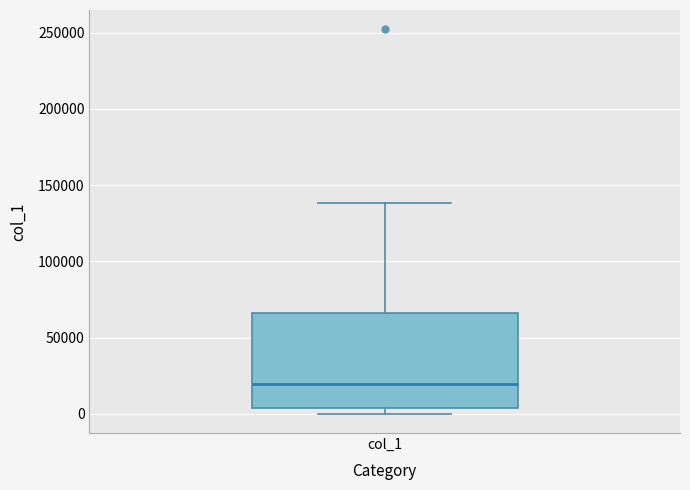

Read this box plot against the y-axis: the position of the median line, the range covered by the box, and the ends of both whiskers. The values are not printed on the chart, so give them approximately, as read against the axis.

median 20000, box 5000 to 65000, whiskers 0 to 140000